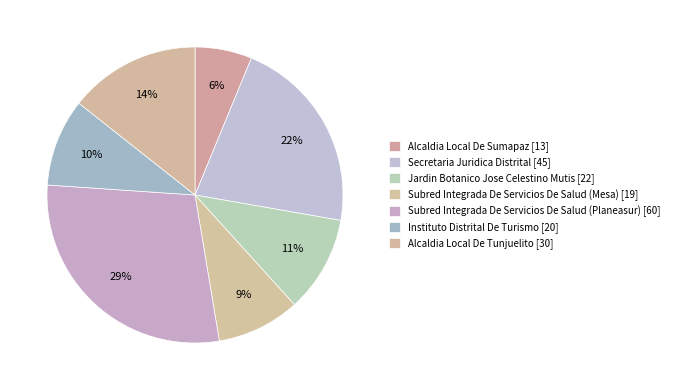

Is there a majority slice in this chart?

No